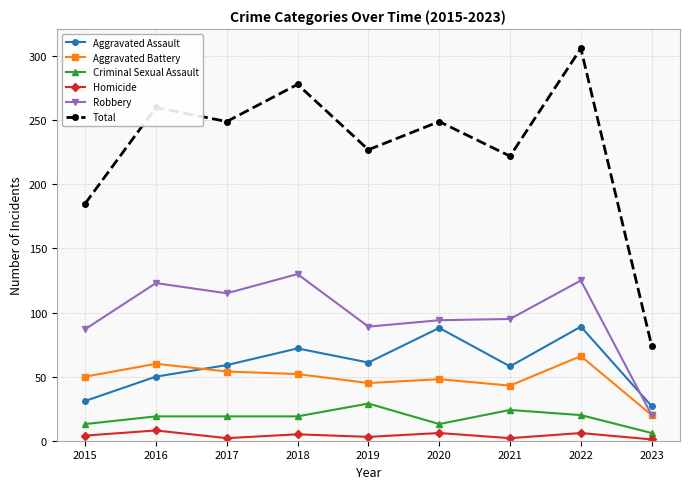

At which category is the sum across all series the highest?

2022